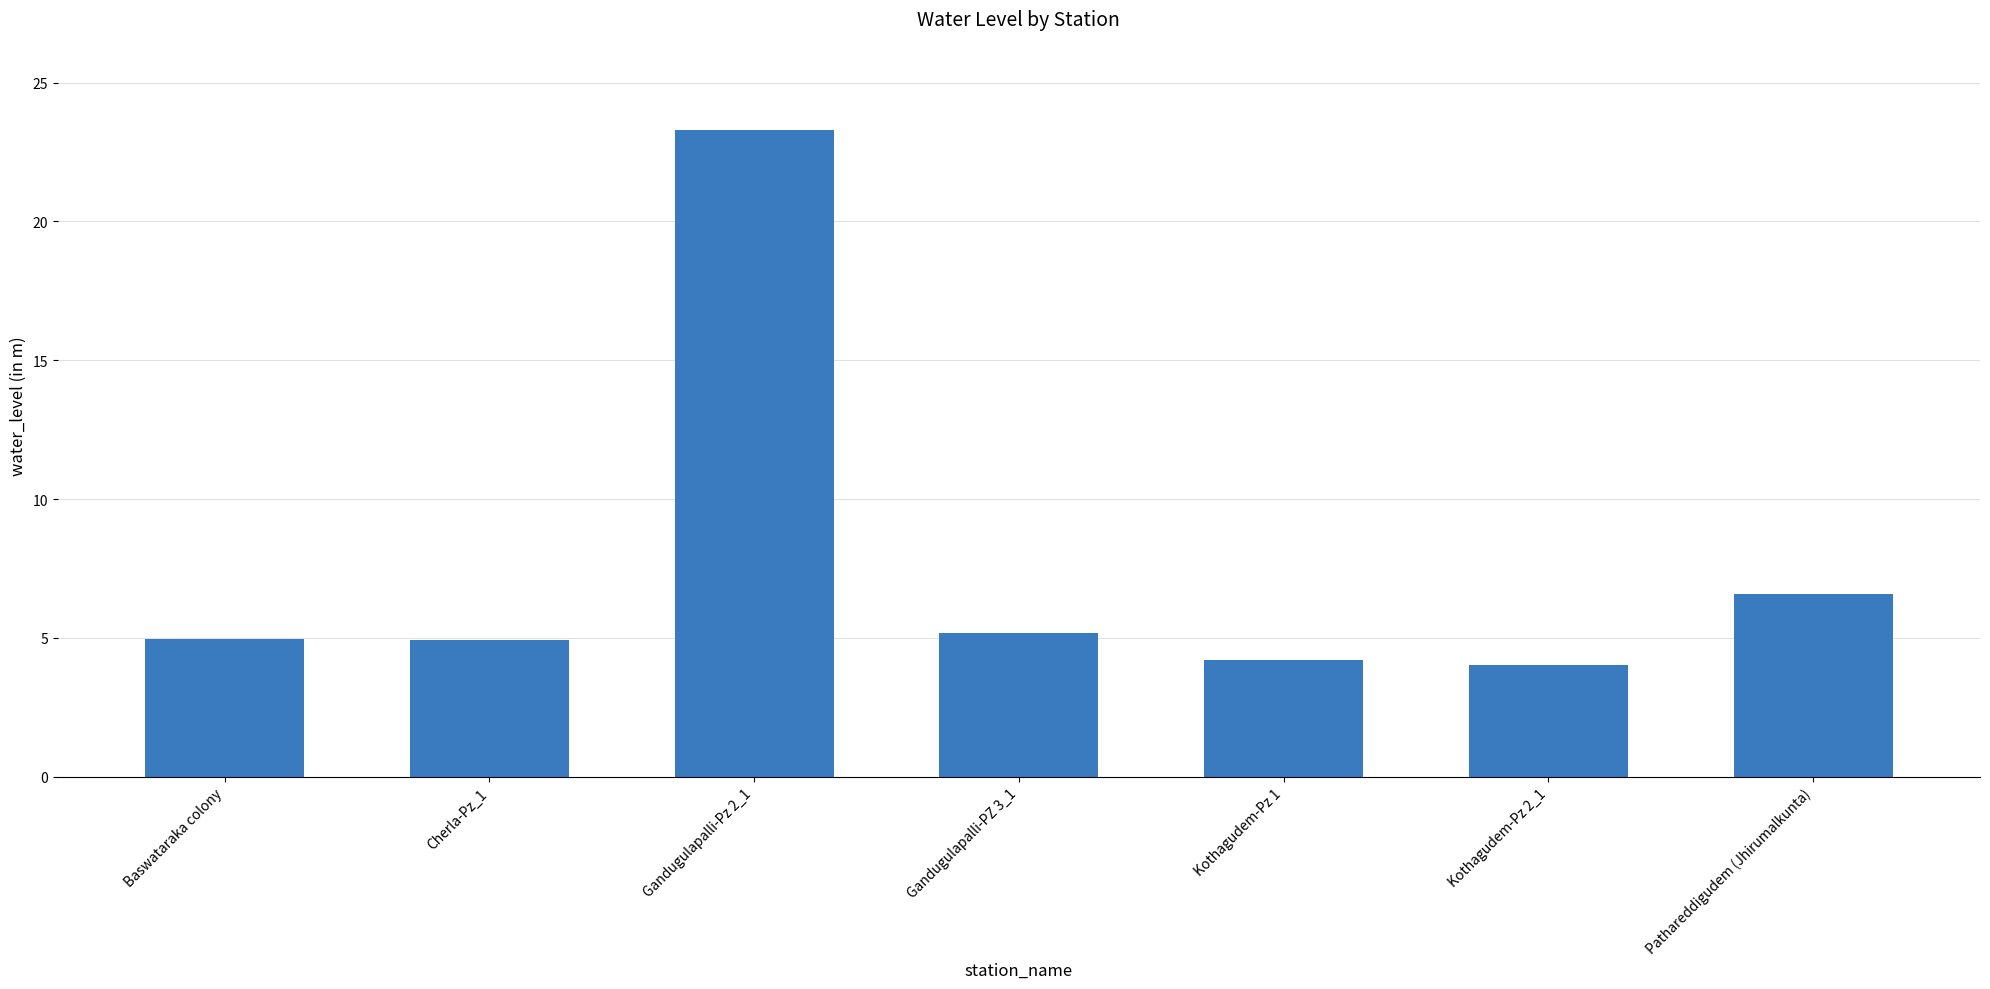

True or false: the data shows 4.2 at Kothagudem-Pz 1.

True